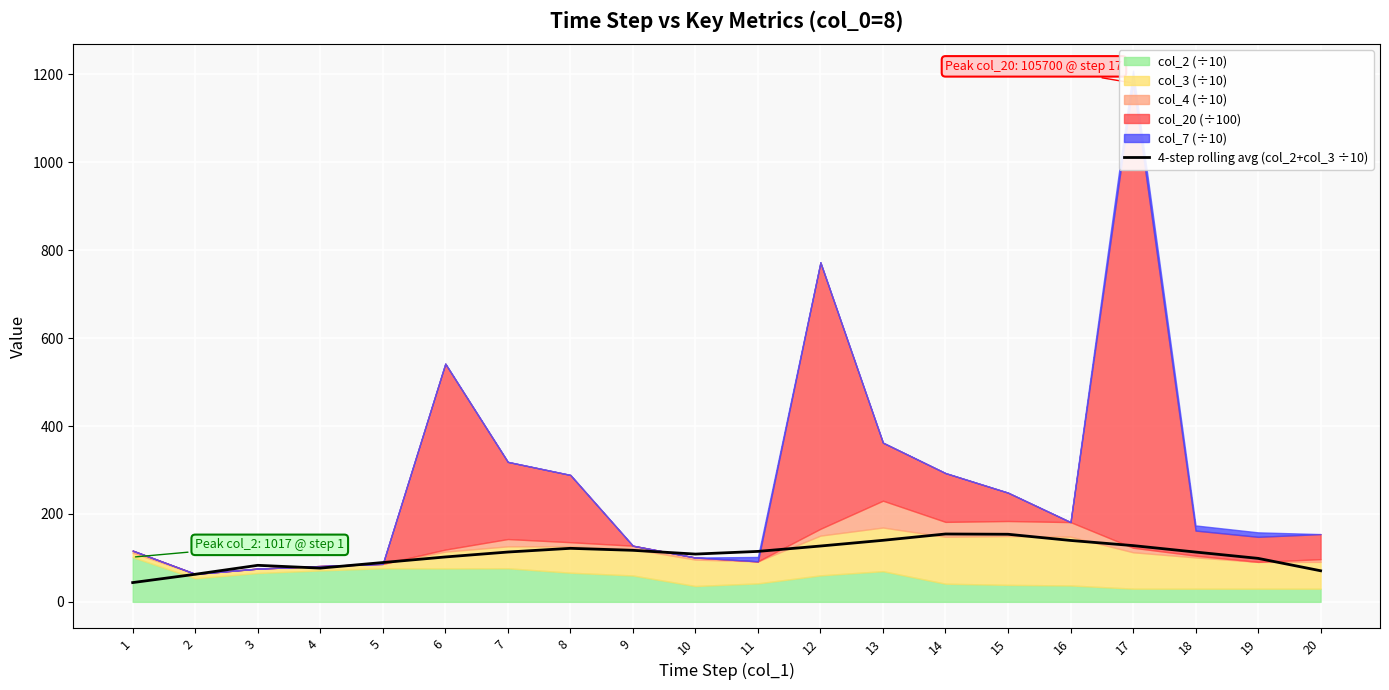

List the labels in order of value, largest first.

14, 15, 13, 16, 17, 12, 8, 9, 11, 7, 18, 10, 6, 19, 5, 3, 4, 20, 2, 1